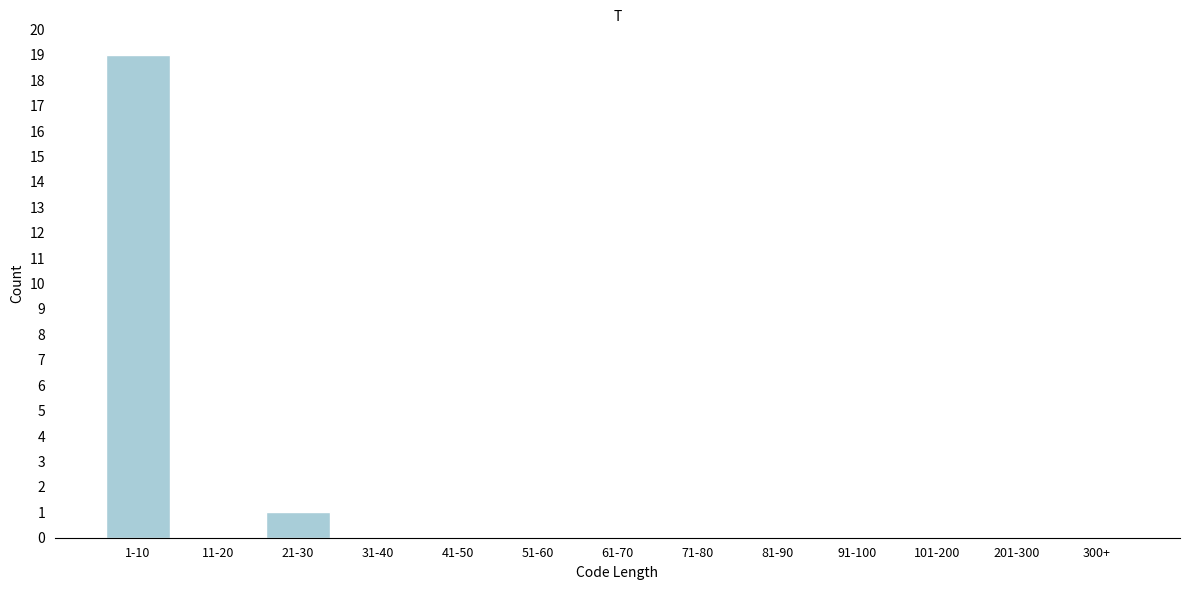

Reading left to right, what are all the values shown in this chart?

1-10=19	11-20=0	21-30=1	31-40=0	41-50=0	51-60=0	61-70=0	71-80=0	81-90=0	91-100=0	101-200=0	201-300=0	300+=0